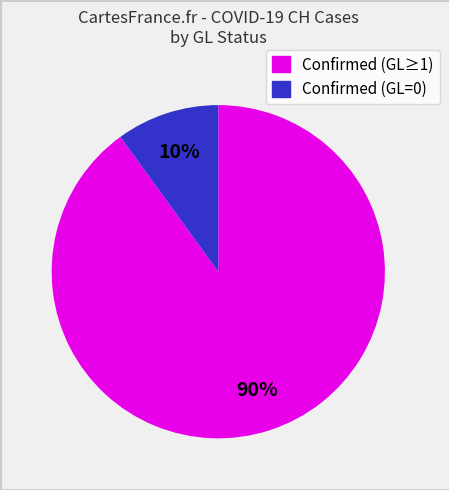

To the nearest percent, what is the average slice percentage?

50%